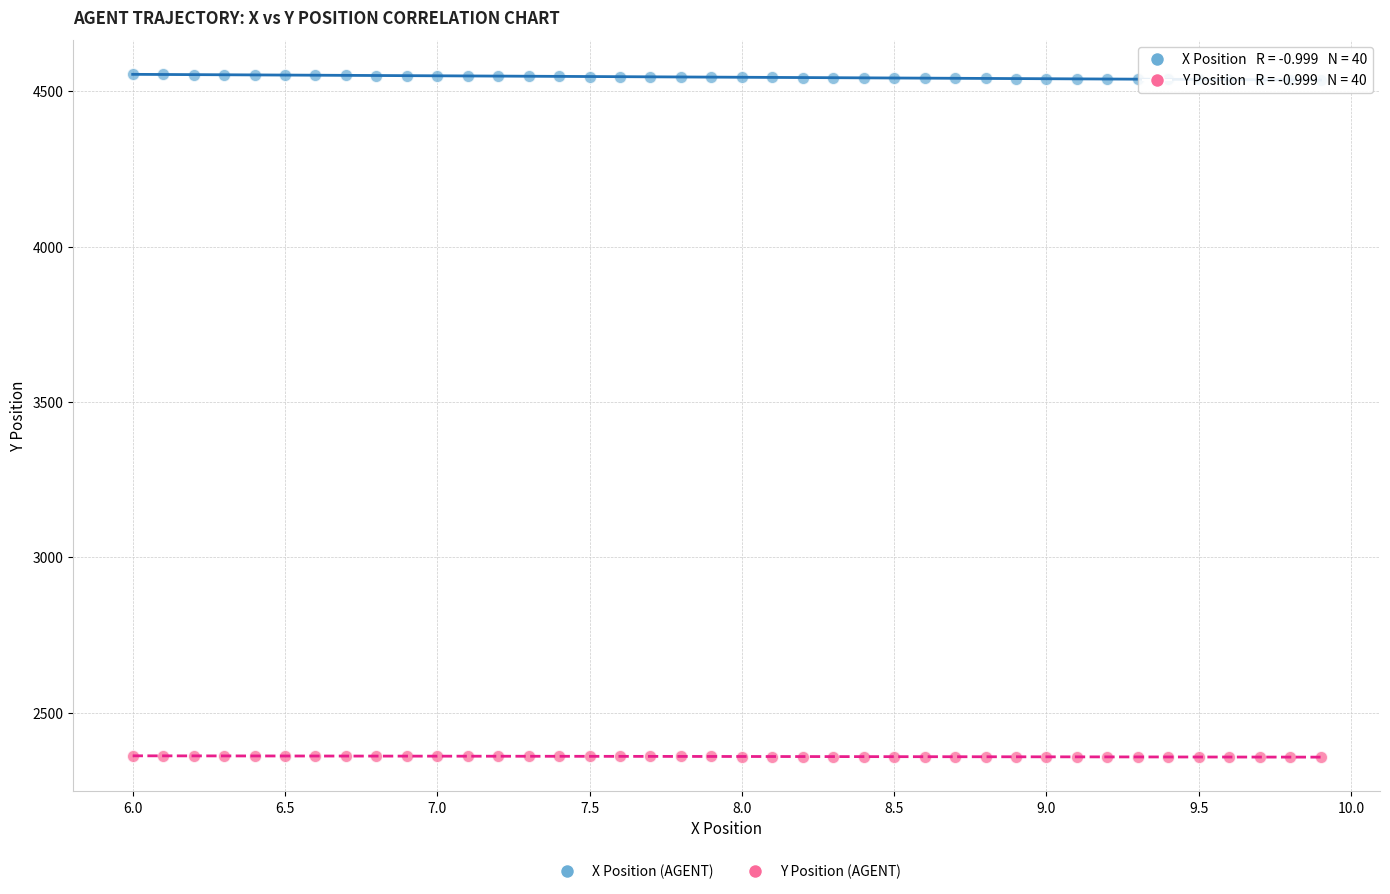

Across all data points, what is the range of X values (max minus min)?

3.9